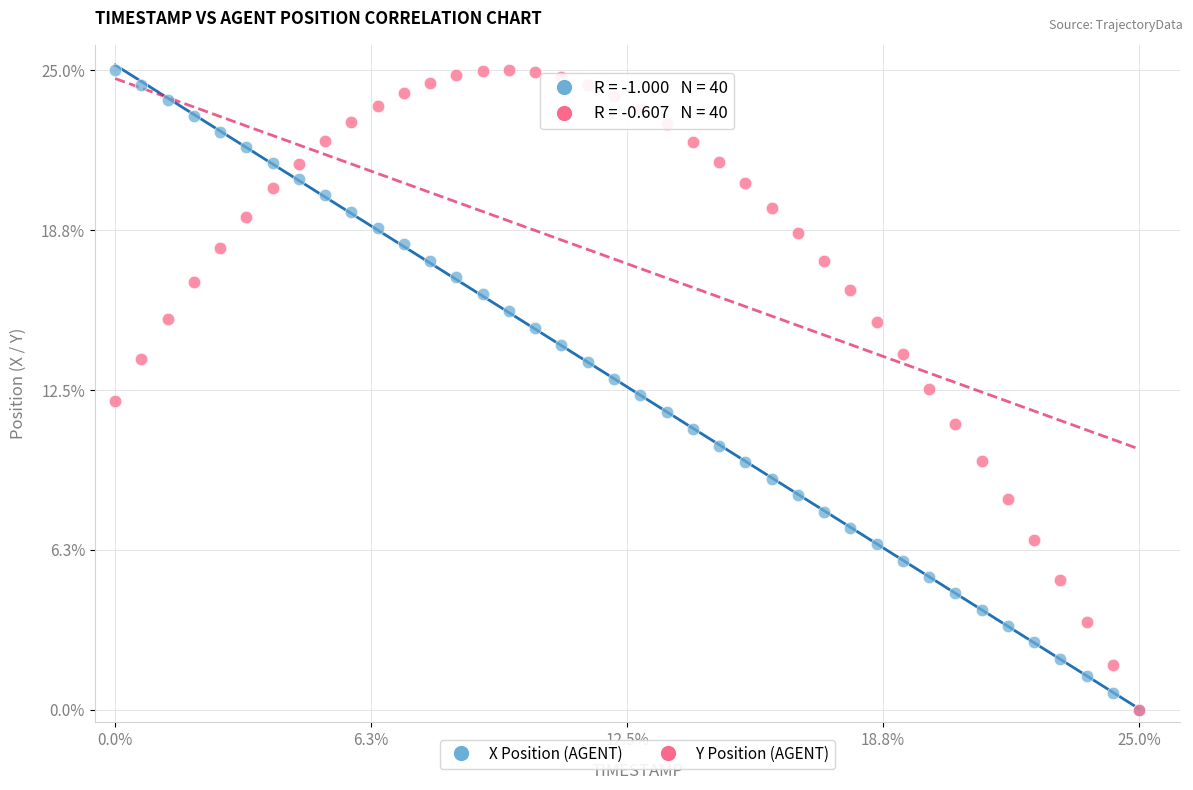

What are all the series names shown in the legend?

X Position (AGENT), Y Position (AGENT)